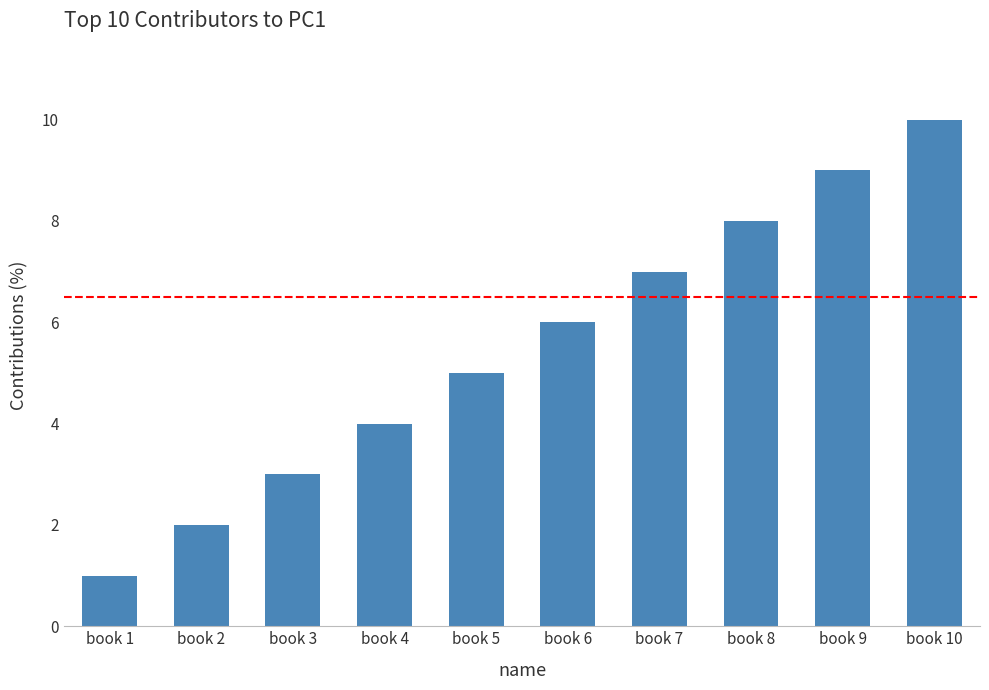

Rank the categories by value from highest to lowest.

book 10, book 9, book 8, book 7, book 6, book 5, book 4, book 3, book 2, book 1